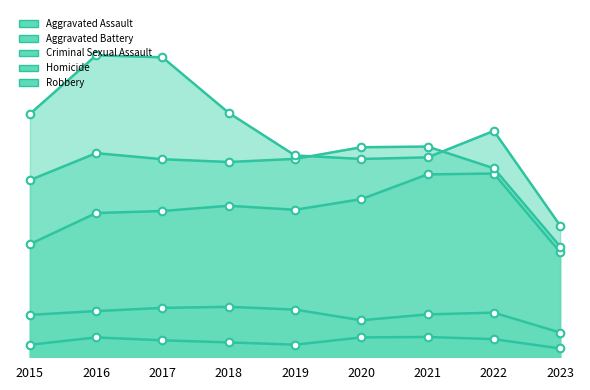

At which category is the sum across all series the highest?

2016